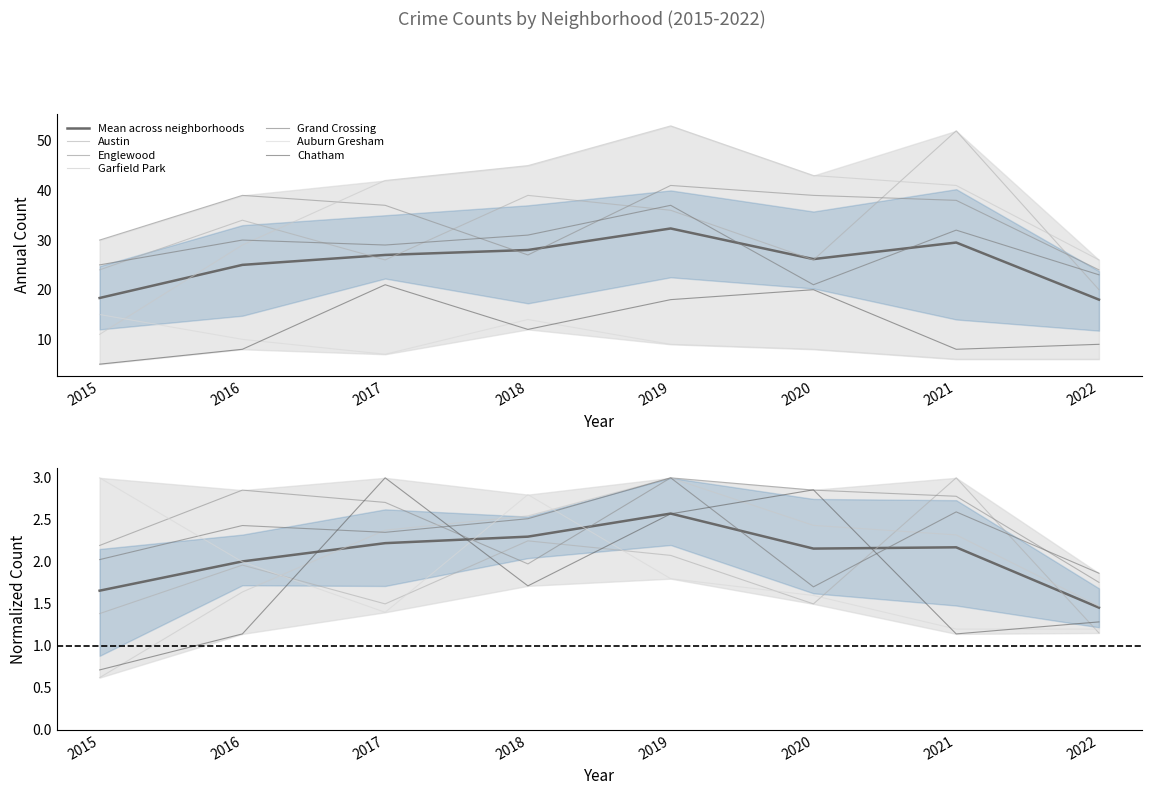

Between which two adjacent categories do Englewood and Austin first intersect?

2017 and 2018